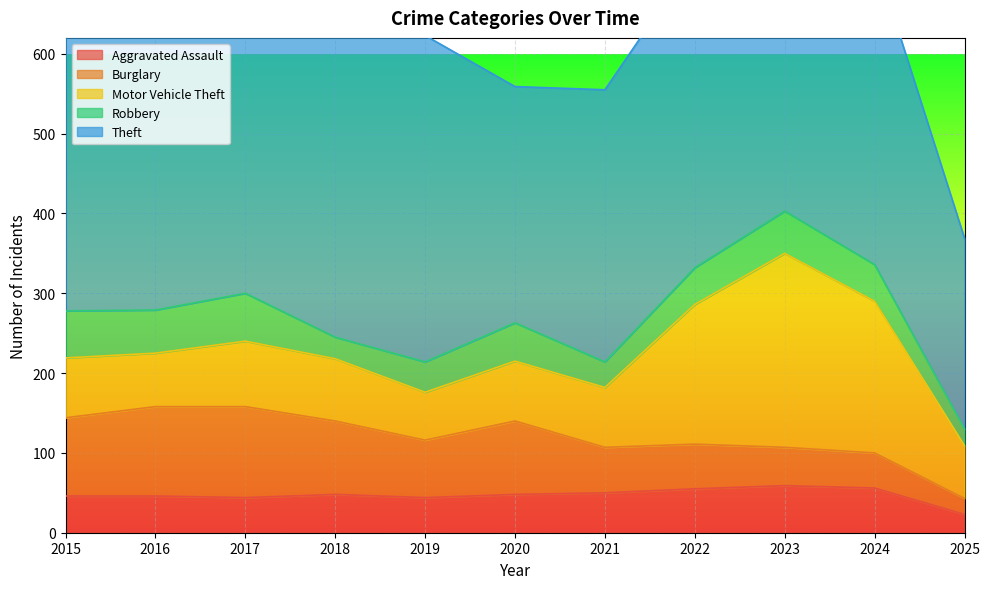

What is the difference between the highest and lowest values at 2019?

371